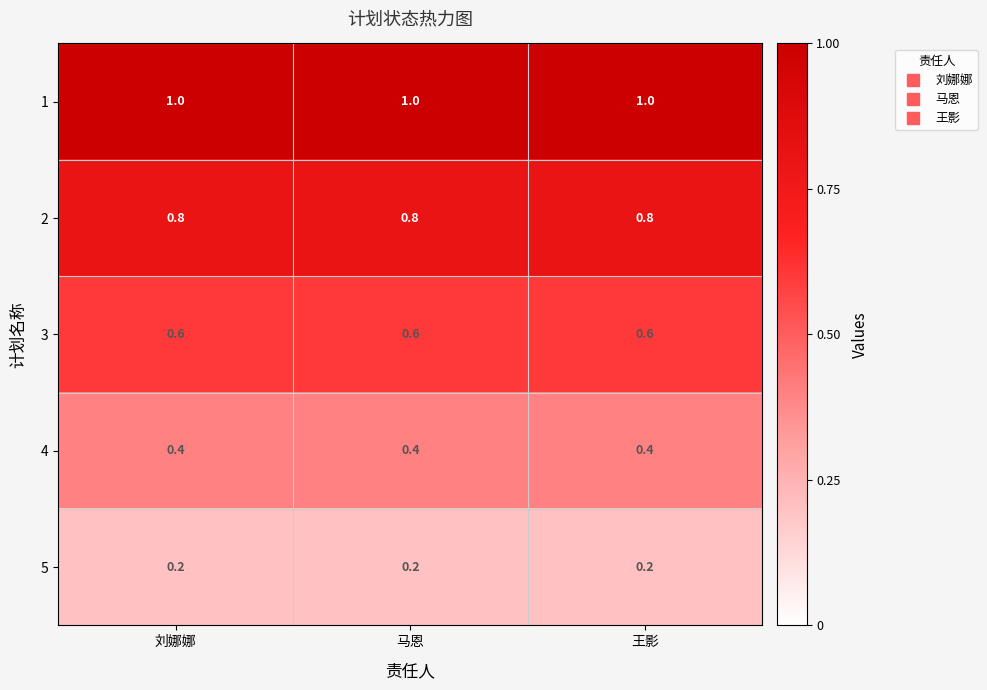

Is it true that 2 equals 0.4 at 马恩?

False